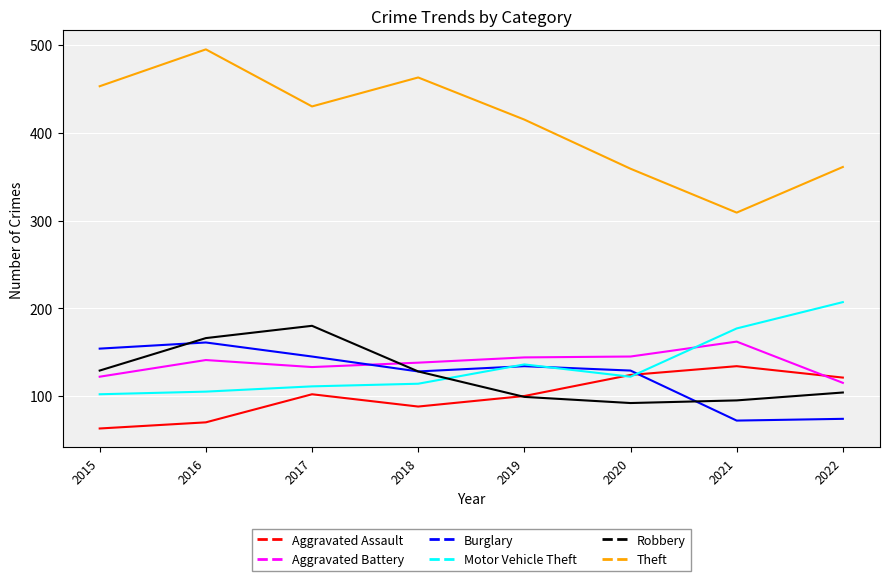

In Burglary, how many points are lower than both neighbors (excluding endpoints)?

2